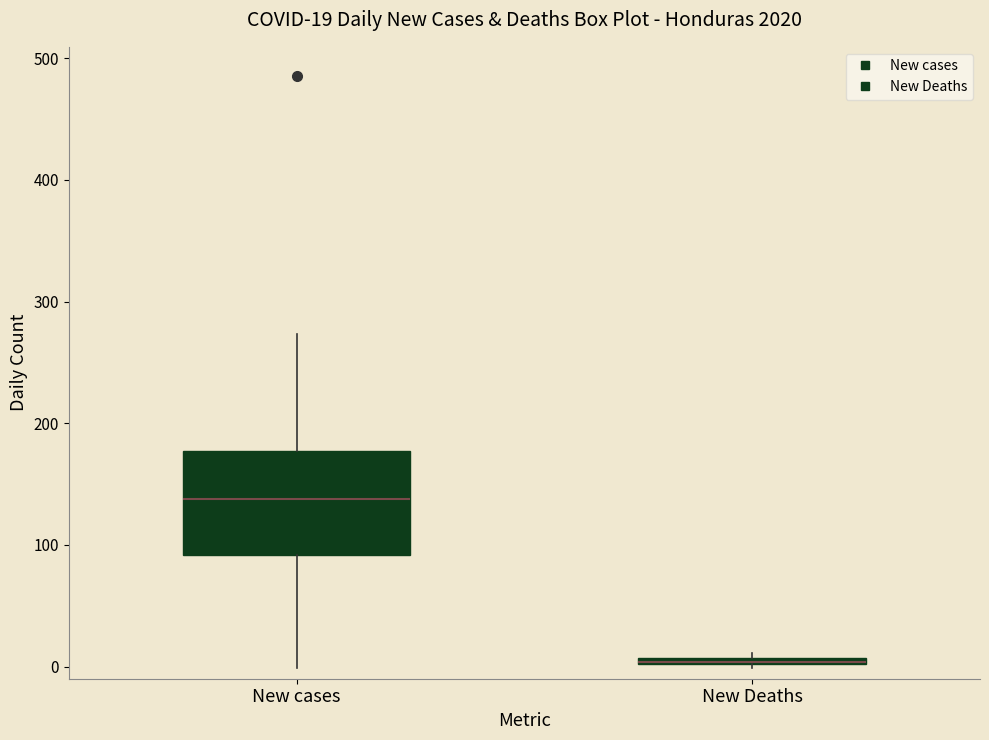

Comparing the boxes themselves (not the whiskers), which one is the tallest?

New cases